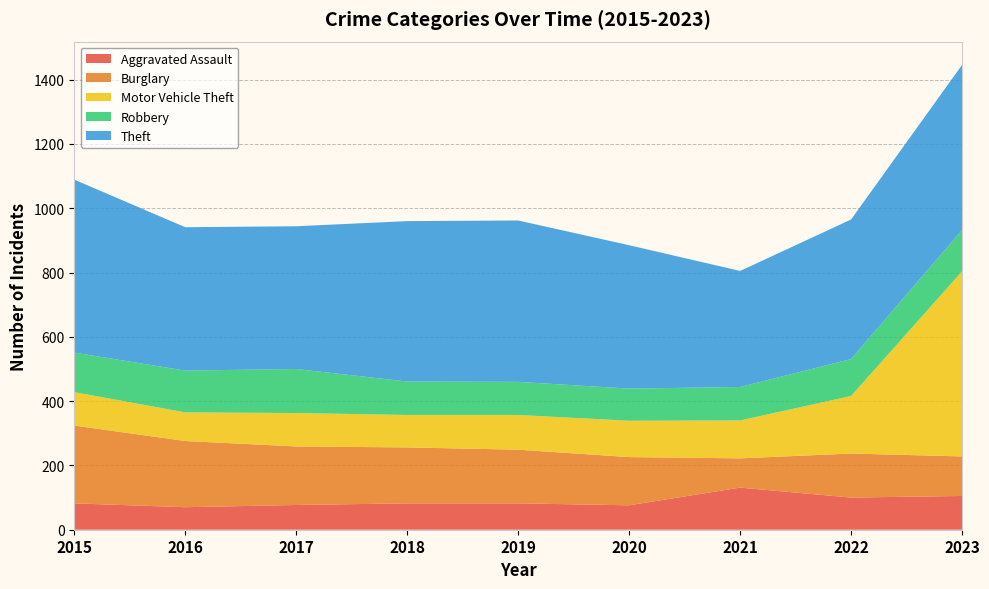

Reading left to right, extract all data points from this chart.

Aggravated Assault: 82	70	77	82	82	76	131	100	105
Burglary: 242	206	182	174	167	150	91	137	123
Motor Vehicle Theft: 104	89	104	101	108	113	118	179	576
Robbery: 123	130	137	104	103	100	104	115	128
Theft: 538	446	444	499	502	446	361	434	514